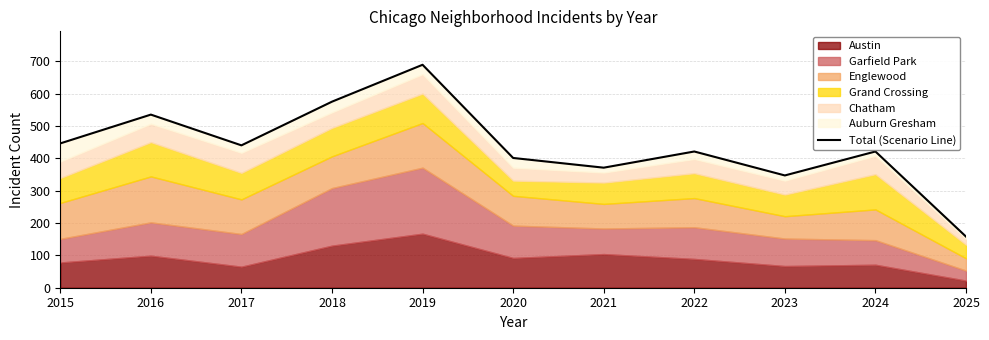

What is the approximate value at 2015, to the nearest 100?

400